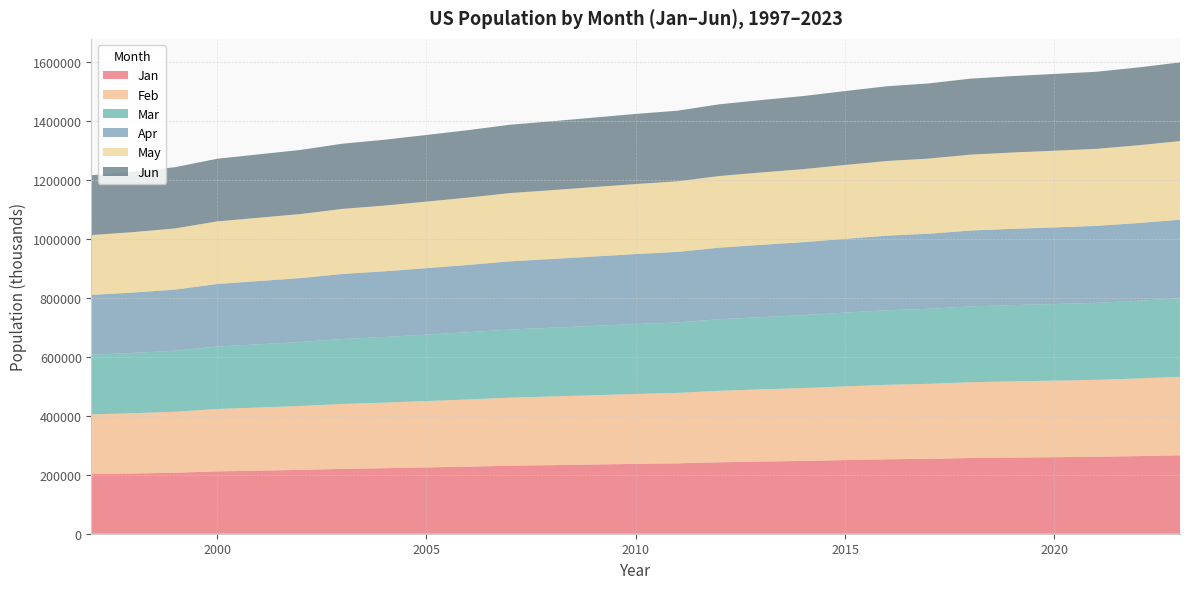

Reading left to right, transcribe all the data shown in this chart.

Jan: 202285	204238	206719	211410	213888	216506	219897	222161	224837	227553	230650	232616	234739	236832	238704	242269	244663	246915	249723	252397	254082	256780	258239	259502	260851	263202	265962
Feb: 202389	204400	206873	211576	214110	216663	220114	222357	225041	227763	230834	232809	234913	236998	238851	242435	244828	247085	249899	252577	254246	256934	258392	259628	260918	263324	266112
Mar: 202513	204547	207036	211772	214305	216823	220317	222550	225236	227975	231034	232995	235086	237159	239000	242604	244995	247258	250080	252768	254414	257097	258537	259758	261003	263444	266272
Apr: 202674	204731	207236	212018	214525	217006	220540	222757	225441	228199	231253	233198	235271	237329	239146	242784	245175	247439	250266	252969	254588	257272	258693	259896	261103	263559	266443
May: 202832	204899	207427	212242	214732	217198	220768	222967	225670	228428	231480	233405	235452	237499	239313	242966	245363	247622	250455	253174	254767	257454	258861	260047	261210	263679	266618
Jun: 203000	205085	207632	212466	214950	217407	221014	223196	225911	228671	231713	233627	235655	237690	239489	243155	245552	247814	250663	253397	254957	257642	259037	260204	261338	263835	266801